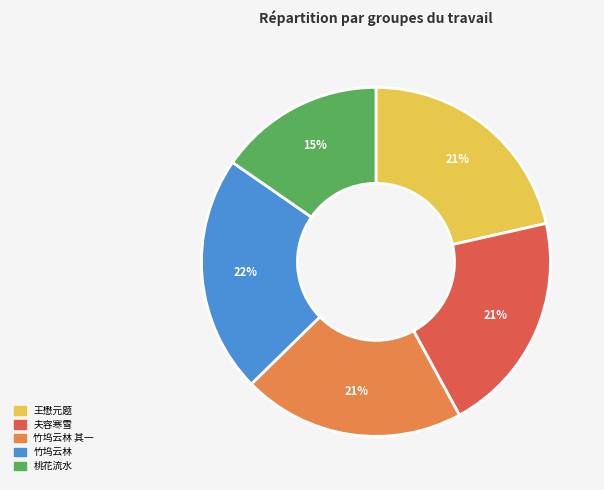

Is there a majority slice in this chart?

No